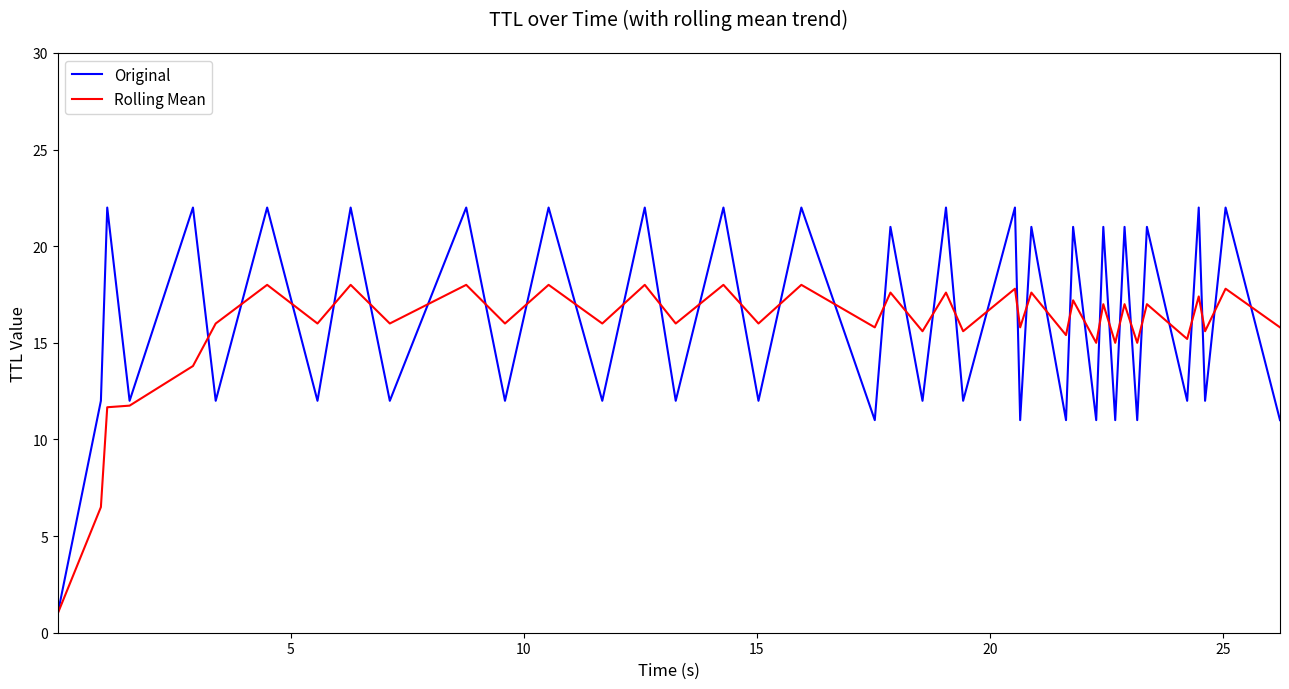

Which series has the widest spread of values?

Original